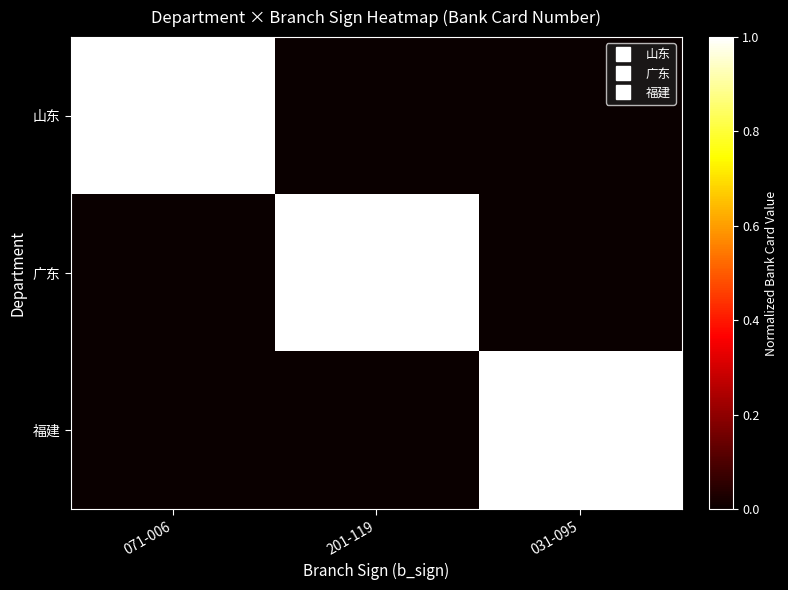

Rank the series by their average value, from lowest to highest.

山东, 福建, 广东